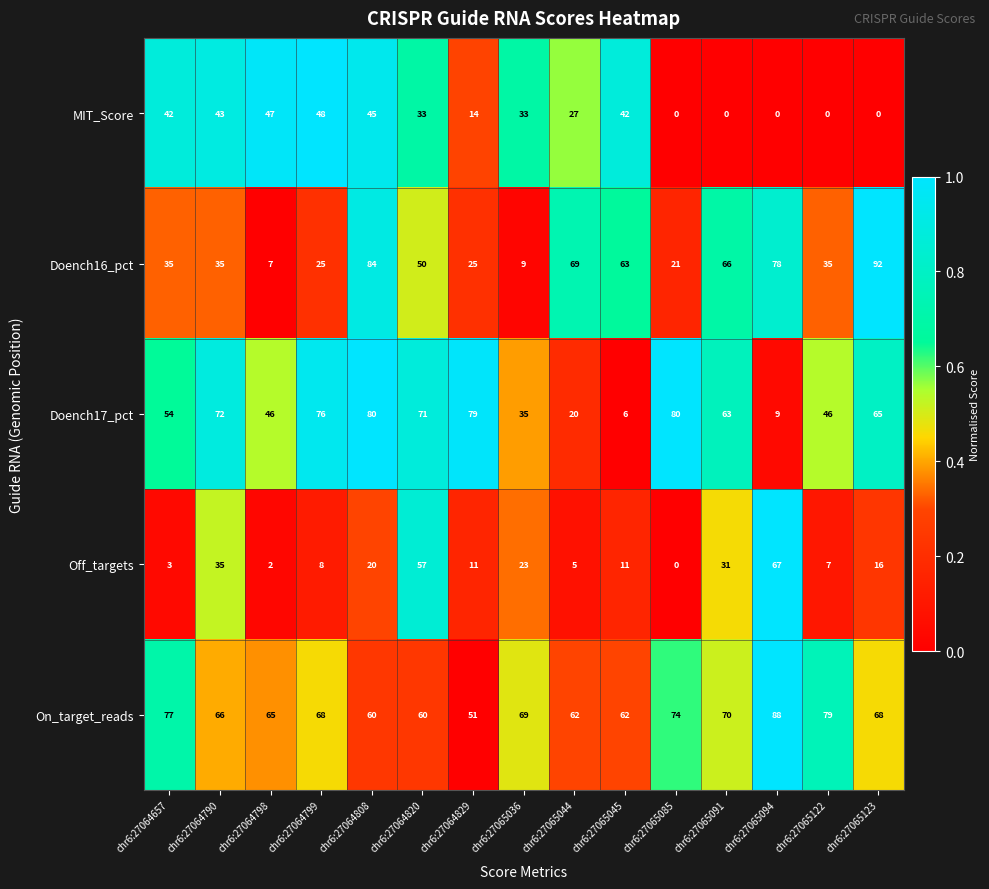

What is the difference between the highest and lowest values at chr6:27065036?

60